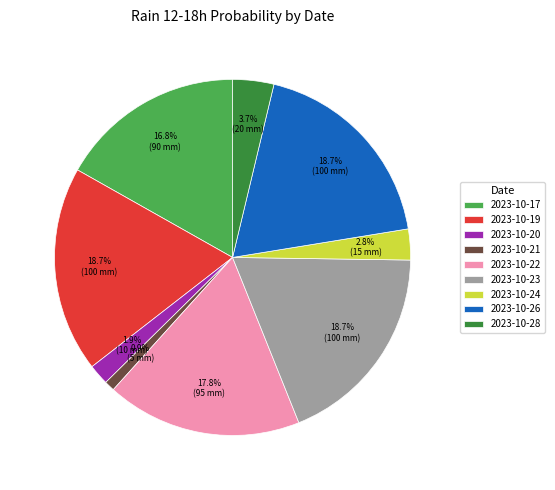

Which has a higher value, 2023-10-22 or 2023-10-19?

2023-10-19